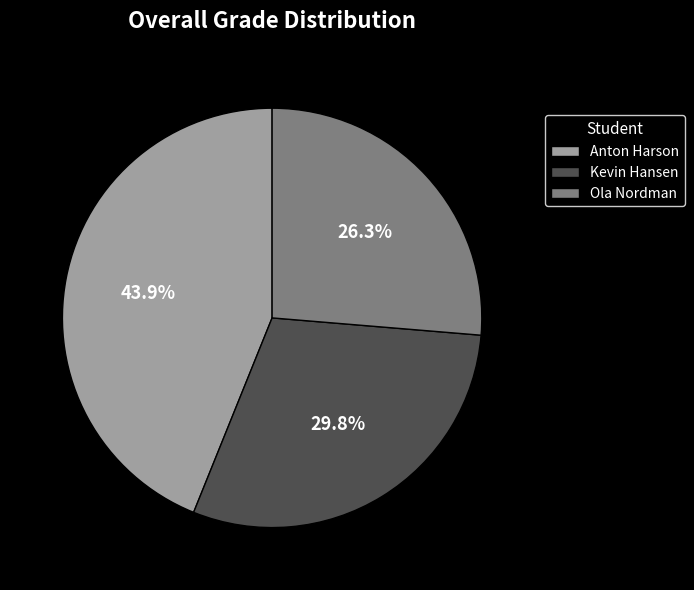

What percentage is NOT represented by Anton Harson?

56.1%